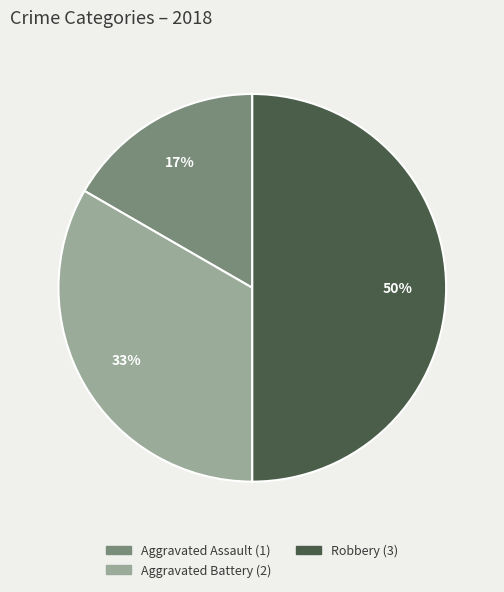

To the nearest percent, what is the difference between the largest and smallest slice percentages?

33%